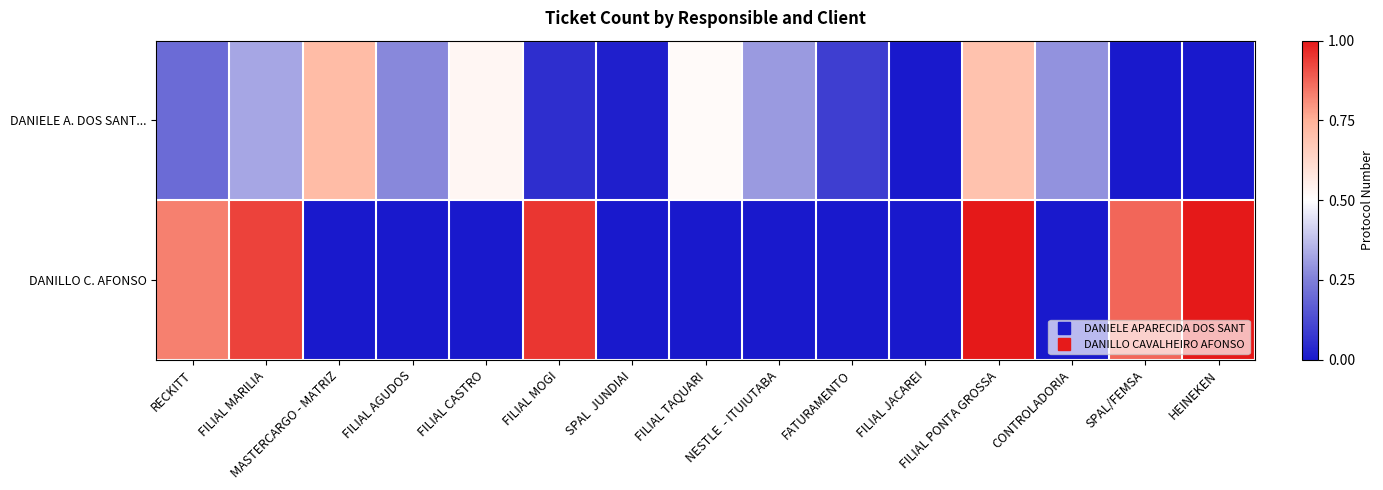

Reading left to right, what are all the values shown in this chart?

DANIELE A. DOS SANT...: RECKITT=0.2	FILIAL MARILIA=0.3	MASTERCARGO - MATRIZ=0.7	FILIAL AGUDOS=0.3	FILIAL CASTRO=0.5	FILIAL MOGI=0.1	SPAL  JUNDIAI=0.0	FILIAL TAQUARI=0.5	NESTLE  - ITUIUTABA=0.3	FATURAMENTO=0.1	FILIAL JACAREI=0.0	FILIAL PONTA GROSSA=0.7	CONTROLADORIA=0.3	SPAL/FEMSA=0.0	HEINEKEN=0.0
DANILLO C. AFONSO: RECKITT=0.8	FILIAL MARILIA=0.9	MASTERCARGO - MATRIZ=0.0	FILIAL AGUDOS=0.0	FILIAL CASTRO=0.0	FILIAL MOGI=0.9	SPAL  JUNDIAI=0.0	FILIAL TAQUARI=0.0	NESTLE  - ITUIUTABA=0.0	FATURAMENTO=0.0	FILIAL JACAREI=0.0	FILIAL PONTA GROSSA=1.0	CONTROLADORIA=0.0	SPAL/FEMSA=0.9	HEINEKEN=1.0